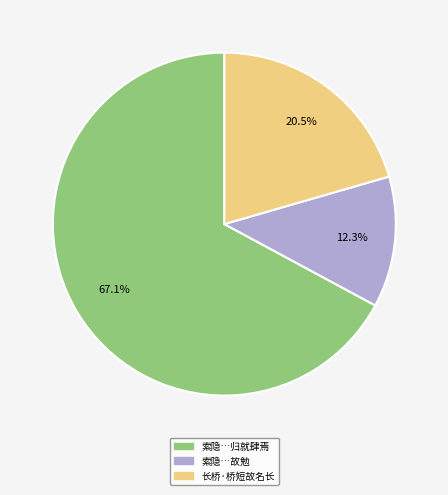

Does any single category account for the majority?

Yes